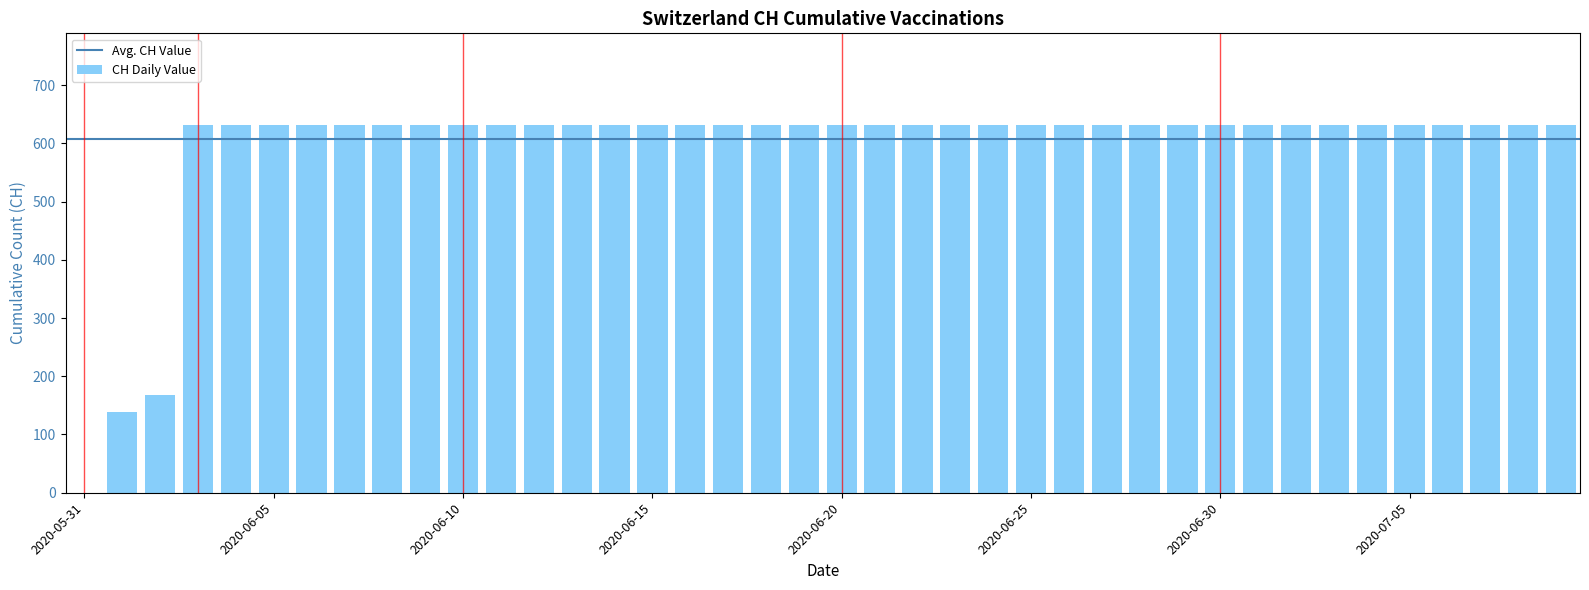

What is the maximum value shown in the chart?

631